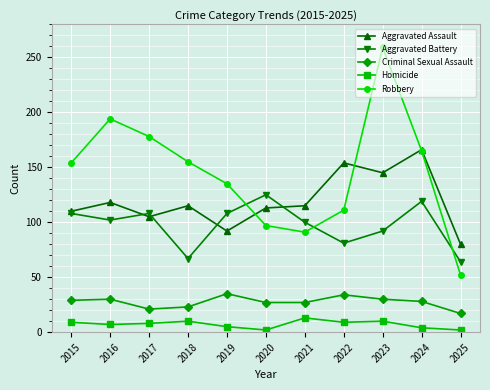

The value of Criminal Sexual Assault at 2023 is 30. True or false?

True